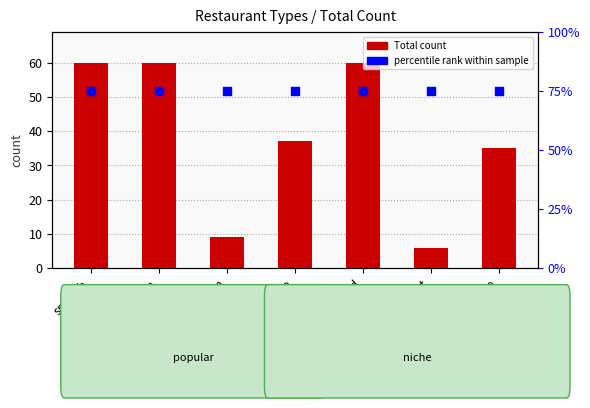

Which series contains the highest Y value?

Total